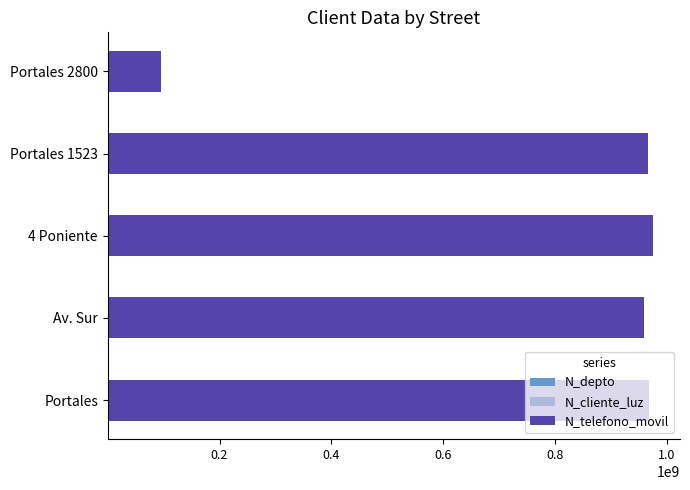

List the series in order of their peak value, lowest first.

N_depto, N_cliente_luz, N_telefono_movil